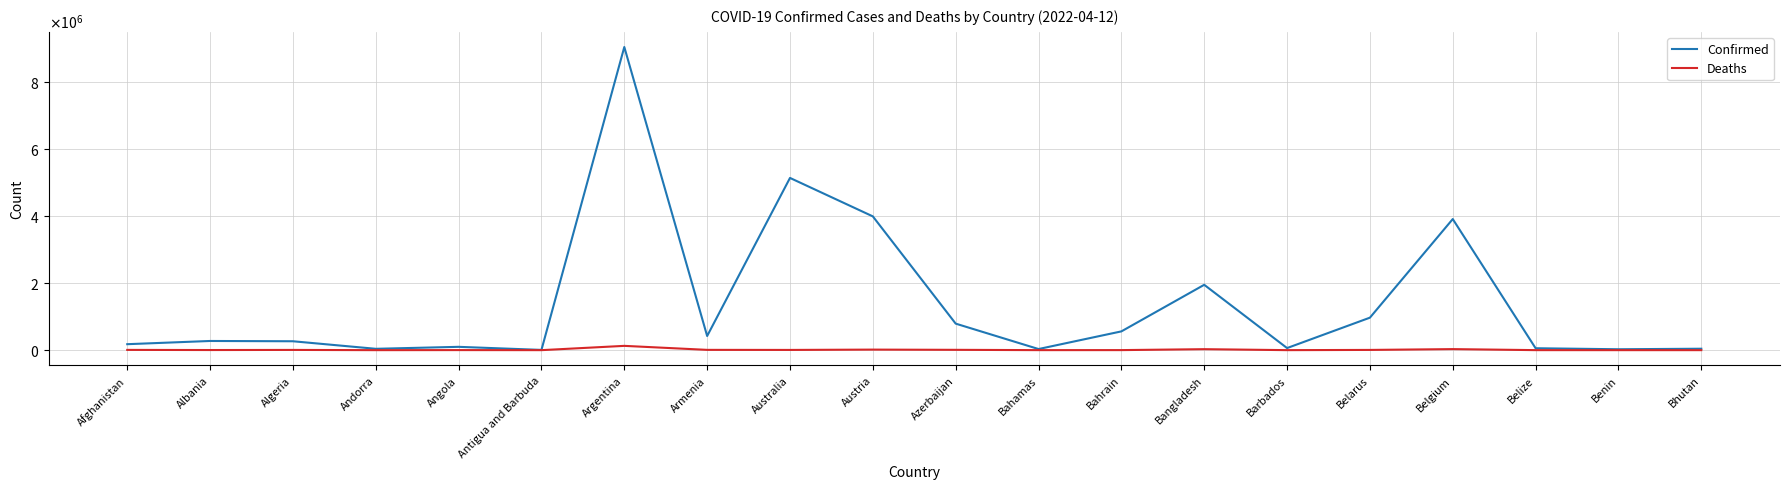

What is the label of the 6th point from the right?

Barbados